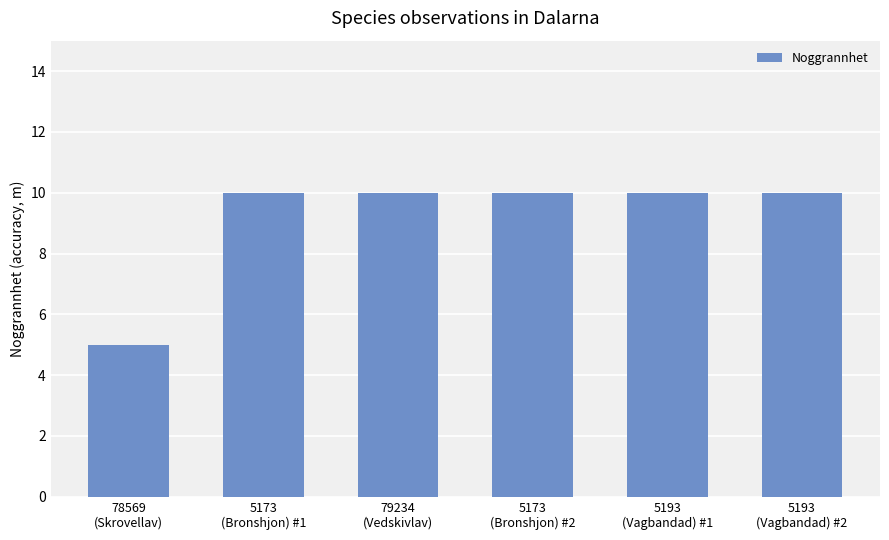

What is the value of the 6th bar from the left?

10